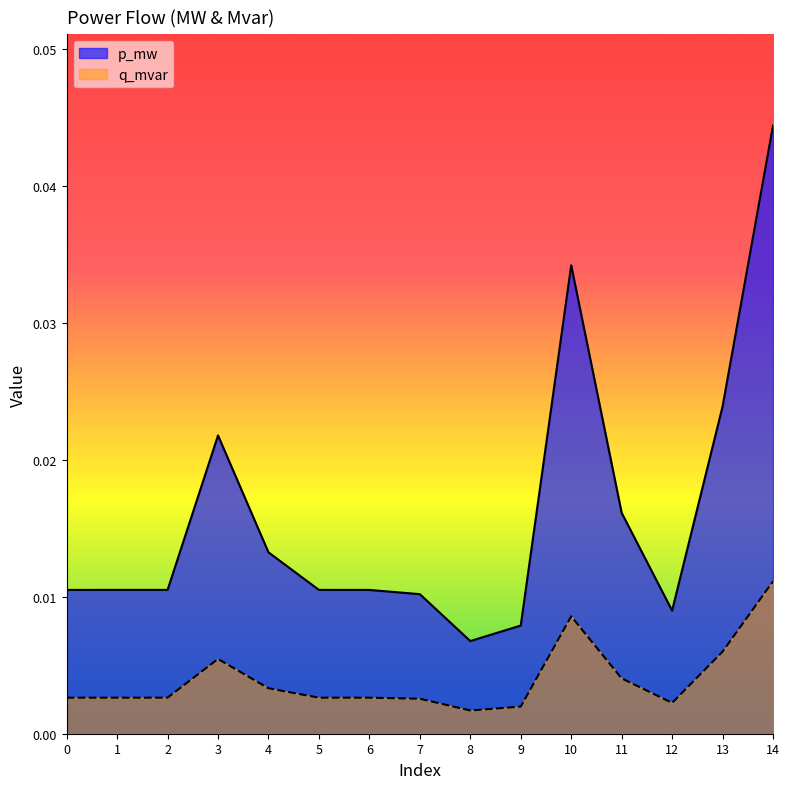

How many interior local valleys does the q_mvar series have?

3